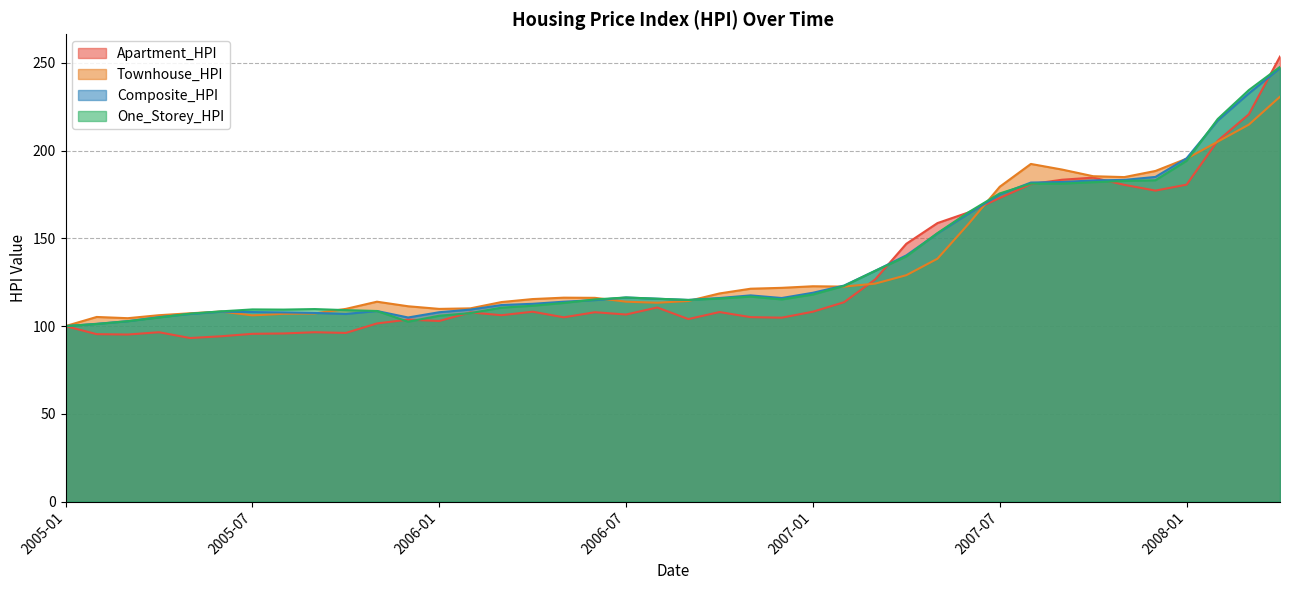

Reading left to right, extract all data points from this chart.

Apartment_HPI: 100.0	95.4	95.2	96.5	93.2	94.2	95.6	95.8	96.5	96.1	101.5	103.7	102.9	107.8	106.2	108.2	105.0	107.9	106.6	110.6	104.0	108.0	105.1	104.8	108.2	113.6	126.6	146.9	158.7	164.8	173.0	180.9	183.4	184.6	180.5	177.2	180.6	205.6	220.7	253.6
Townhouse_HPI: 100.0	105.2	104.5	106.2	107.3	108.3	106.1	107.0	107.2	109.8	113.9	111.3	109.8	110.1	113.7	115.4	116.2	116.1	113.9	113.3	114.3	118.6	121.3	121.8	122.7	122.5	124.2	129.0	138.4	158.3	179.4	192.4	189.2	185.4	184.9	188.4	195.4	205.1	214.8	230.7
Composite_HPI: 100.0	101.3	102.8	105.1	106.9	108.2	108.0	107.8	107.5	106.9	108.6	104.9	107.9	109.4	112.0	112.7	113.9	114.8	116.3	115.6	114.9	116.0	117.5	116.0	119.0	123.1	131.5	140.3	152.8	164.1	175.0	181.8	182.1	183.0	183.3	185.0	195.6	217.1	232.6	247.0
One_Storey_HPI: 100.0	101.2	102.8	104.9	107.1	108.4	109.5	109.4	109.7	109.1	108.6	102.5	105.9	107.4	110.5	111.6	113.2	115.2	116.3	115.6	114.9	115.7	116.8	115.2	118.0	122.9	131.5	139.7	153.0	164.9	175.6	181.2	181.2	182.0	182.7	183.1	194.2	218.0	234.5	247.7